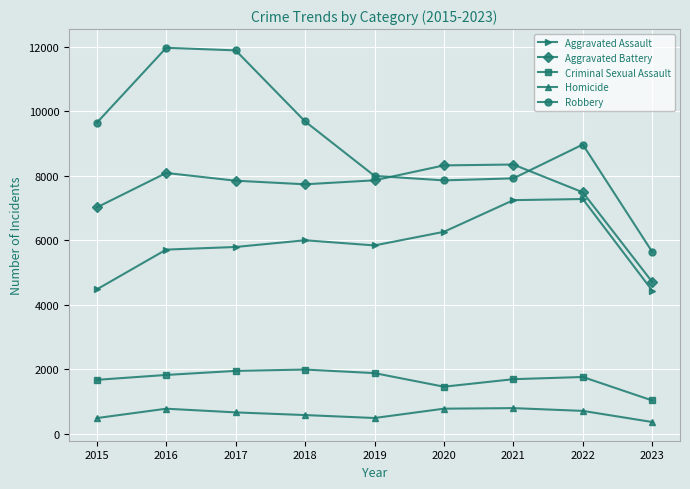

What is the total value across all series at 2017?

28147